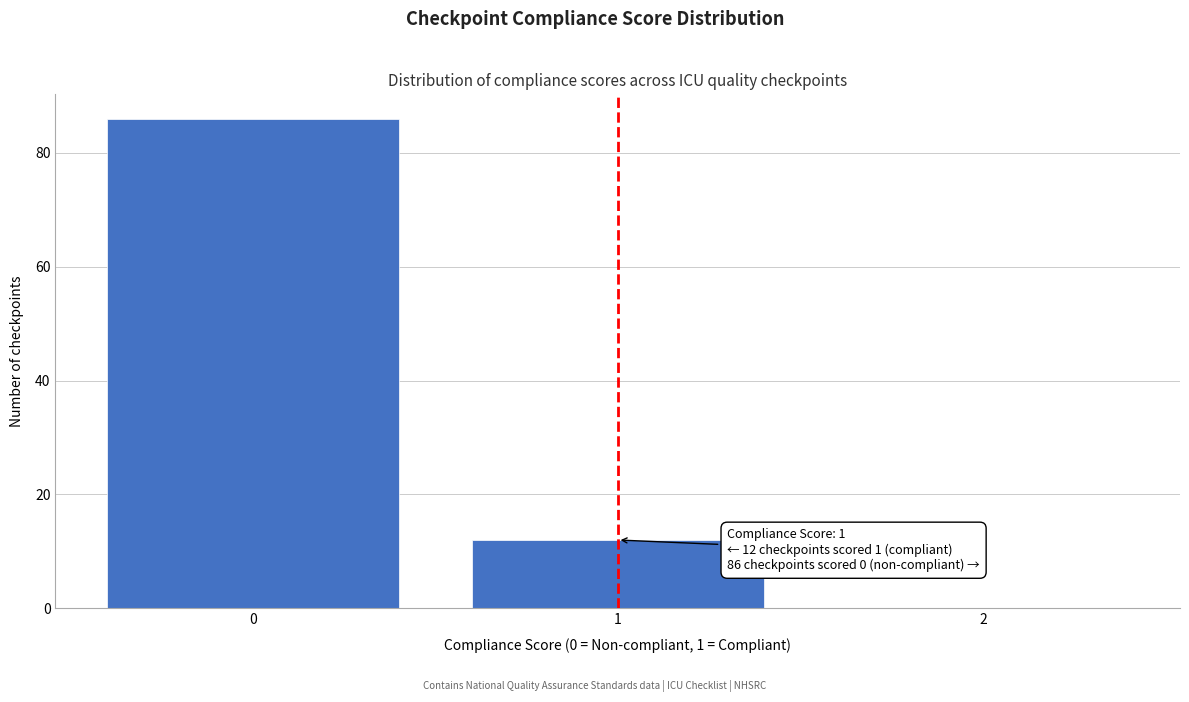

Reading left to right, what are all the values shown in this chart?

0=86	1=12	2=0